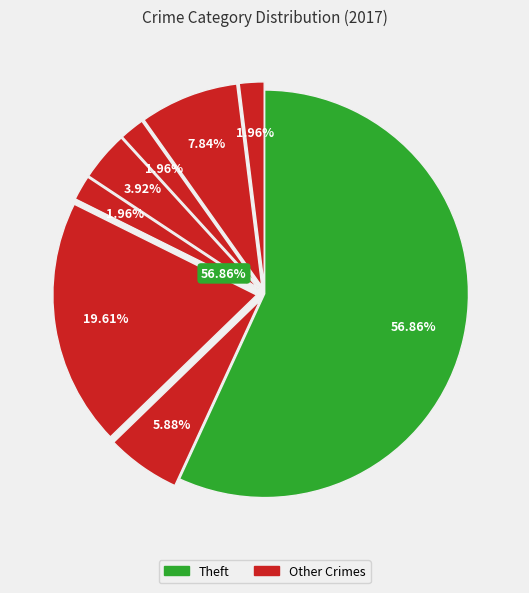

How many slices are in this pie chart?

9